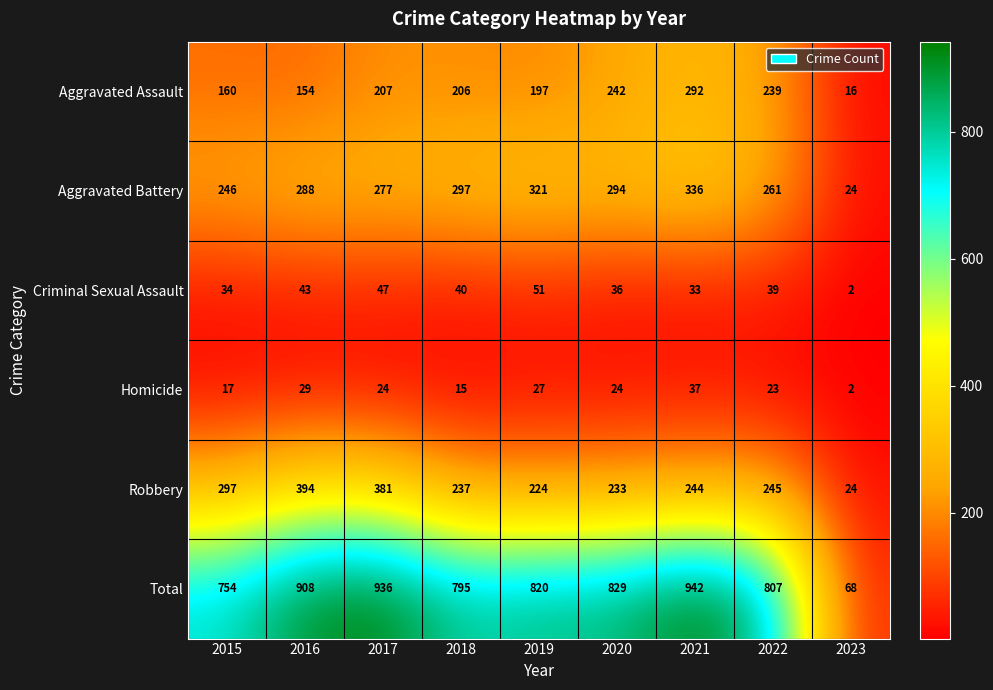

Which series has the widest spread of values?

Total